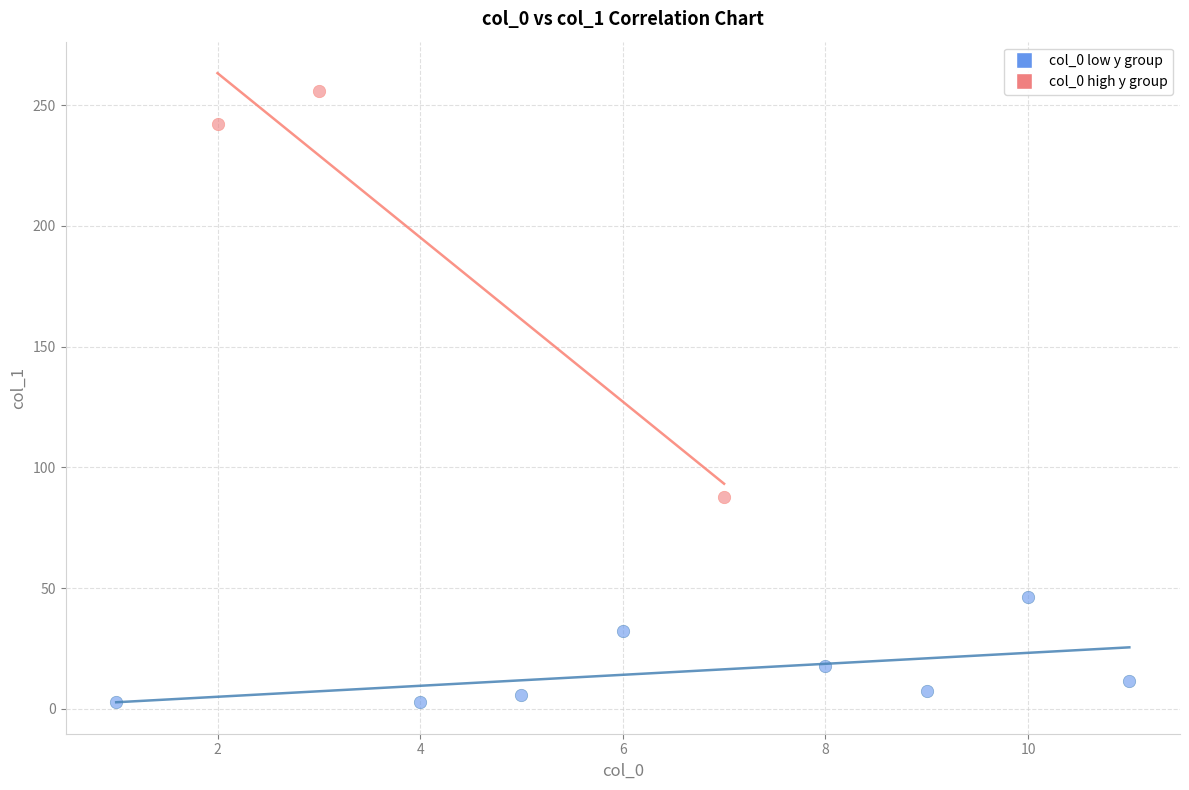

Which series has the largest Y range (max minus min)?

col_0 high y group